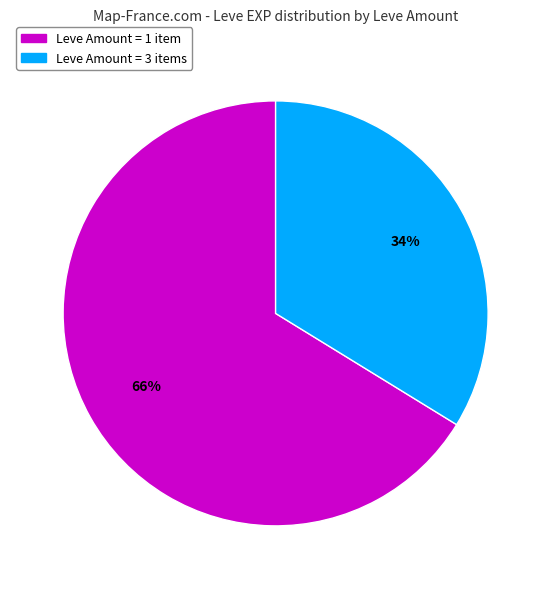

Does any single category account for the majority?

Yes